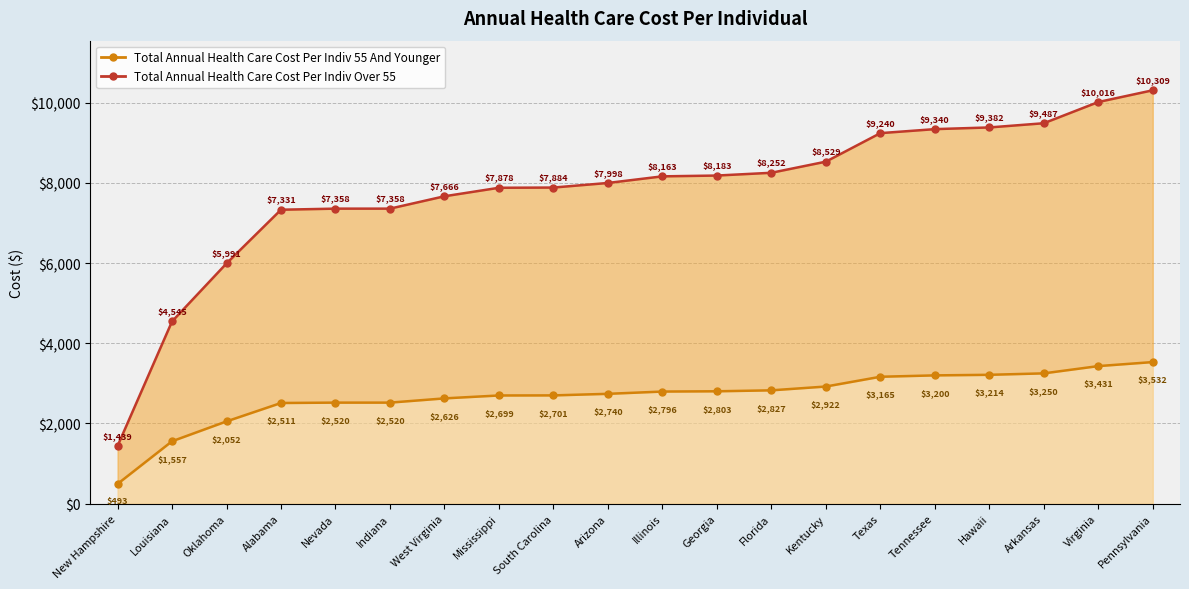

What is the label of the 2nd point from the right?

Virginia